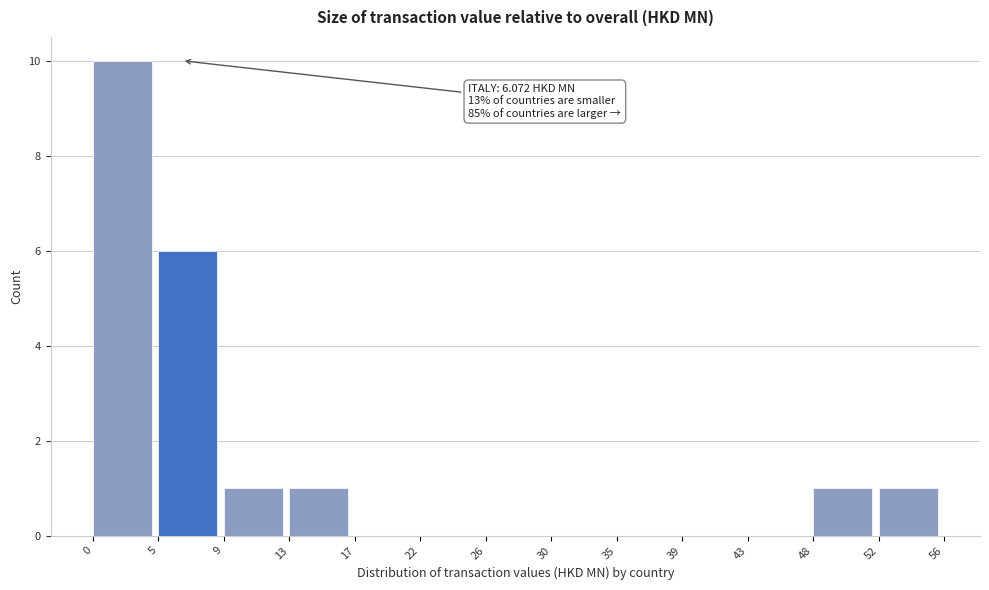

Which range on the x-axis has the tallest bar?

0 to 5